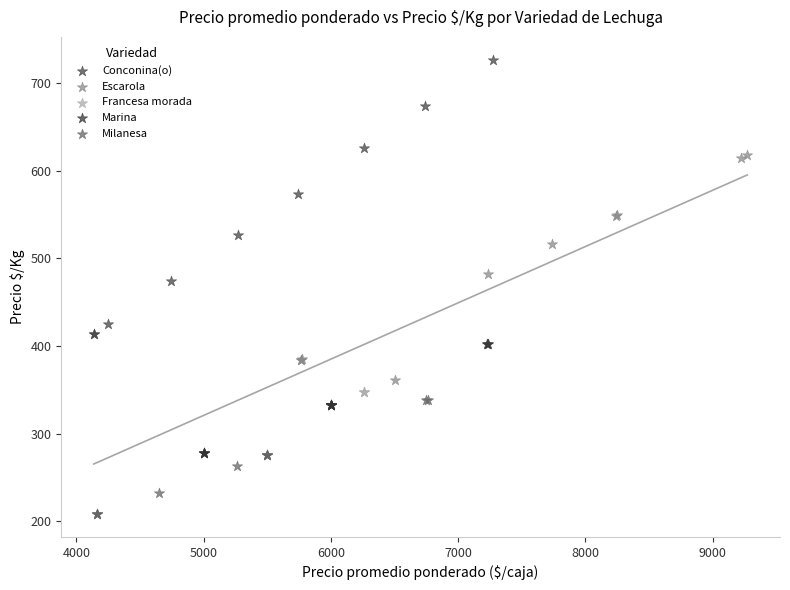

Which series reaches the maximum Y coordinate?

Conconina(o)